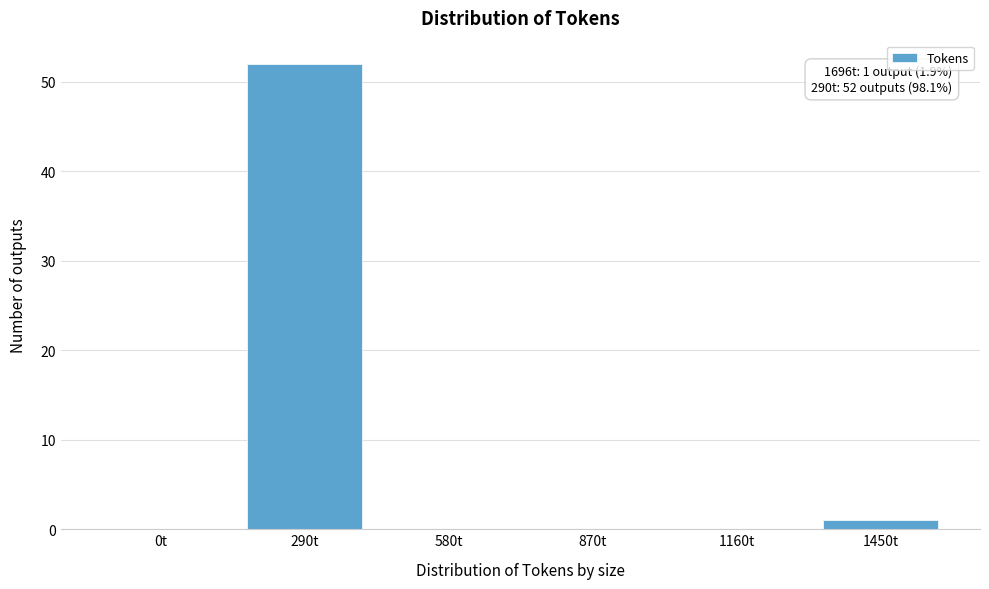

Reading left to right, transcribe all the data shown in this chart.

0t=0	290t=52	580t=0	870t=0	1160t=0	1450t=1